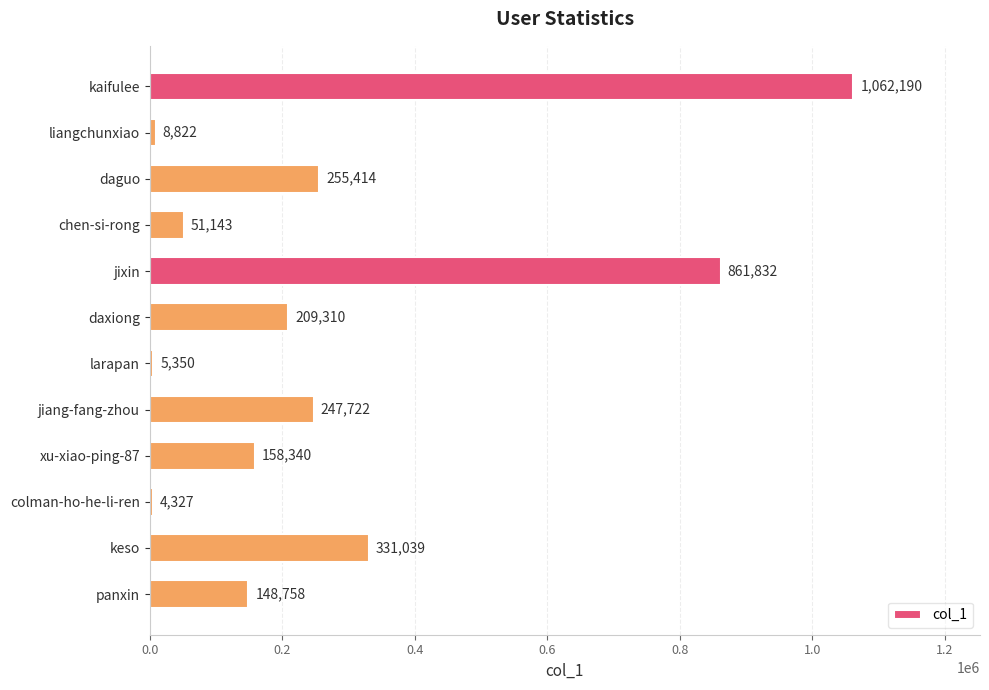

What is the change in value from daguo to daxiong?

-46104